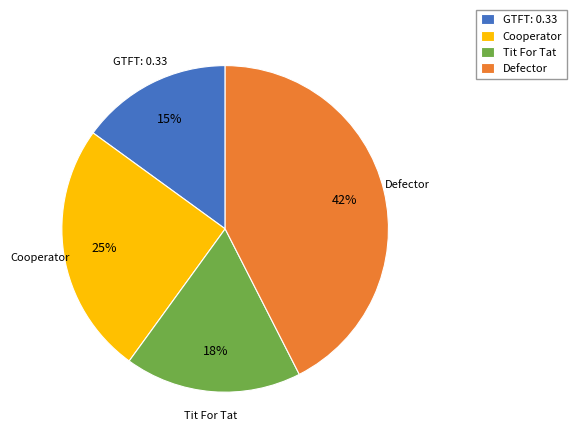

The Cooperator slice represents 34% of the pie. True or false?

False